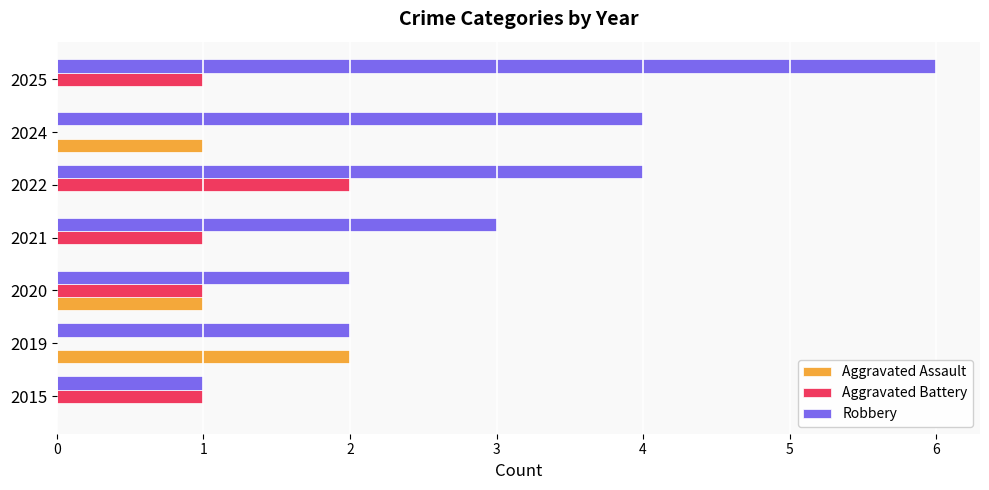

Which series changed the most between 2015 and 2025?

Robbery